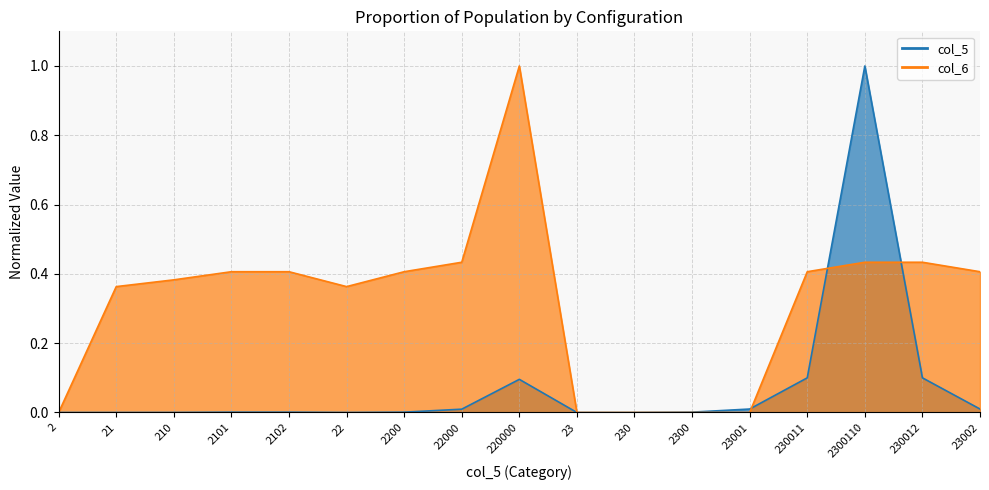

Does the chart display data point markers on the line(s)?

No